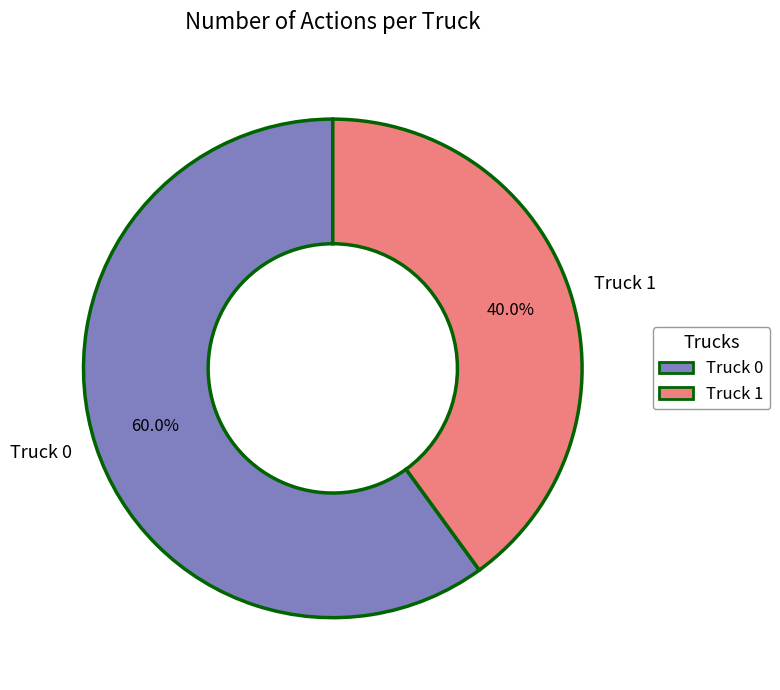

What is the largest slice in the pie chart?

Truck 0